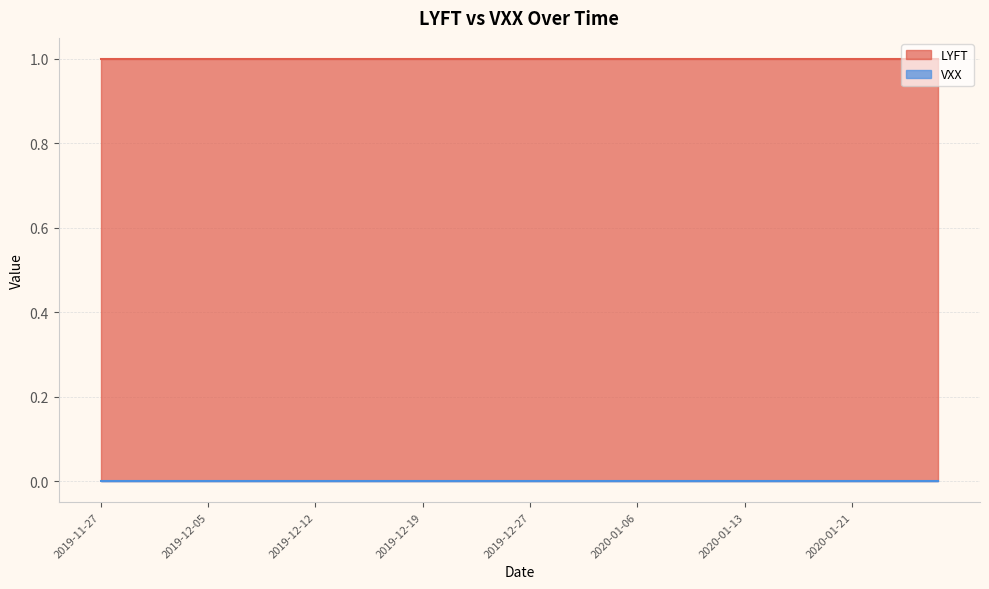

What is the approximate value of LYFT at 2020-01-23?

1